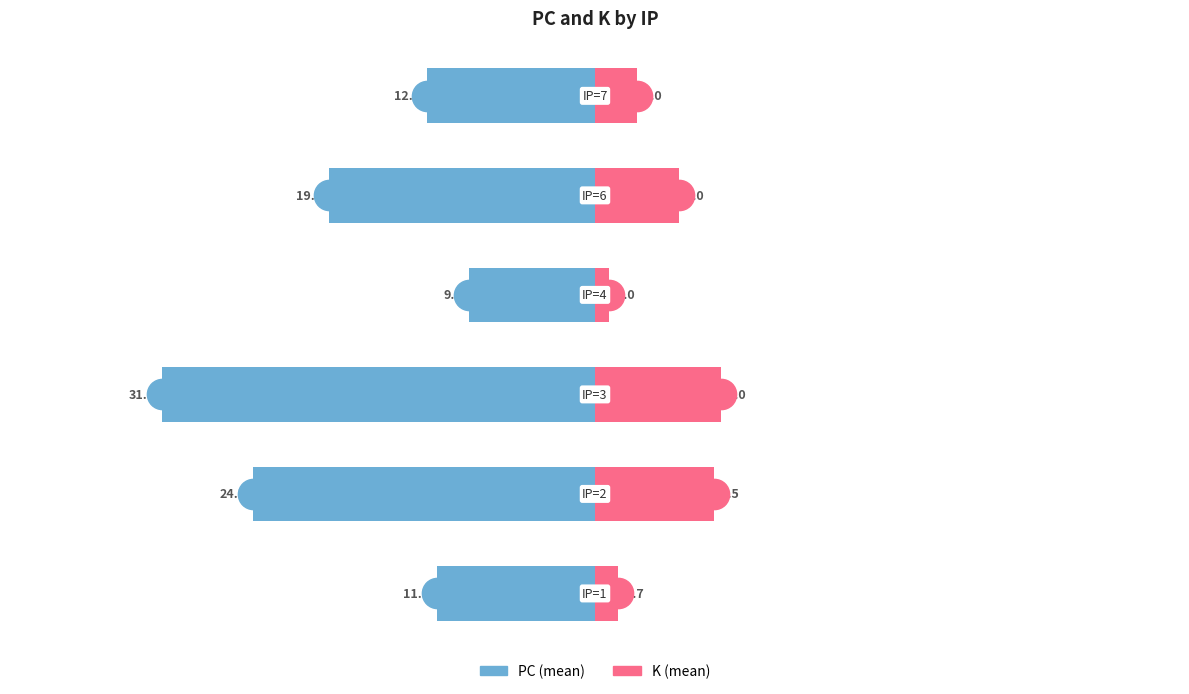

What are all the series names shown in the legend?

PC, K